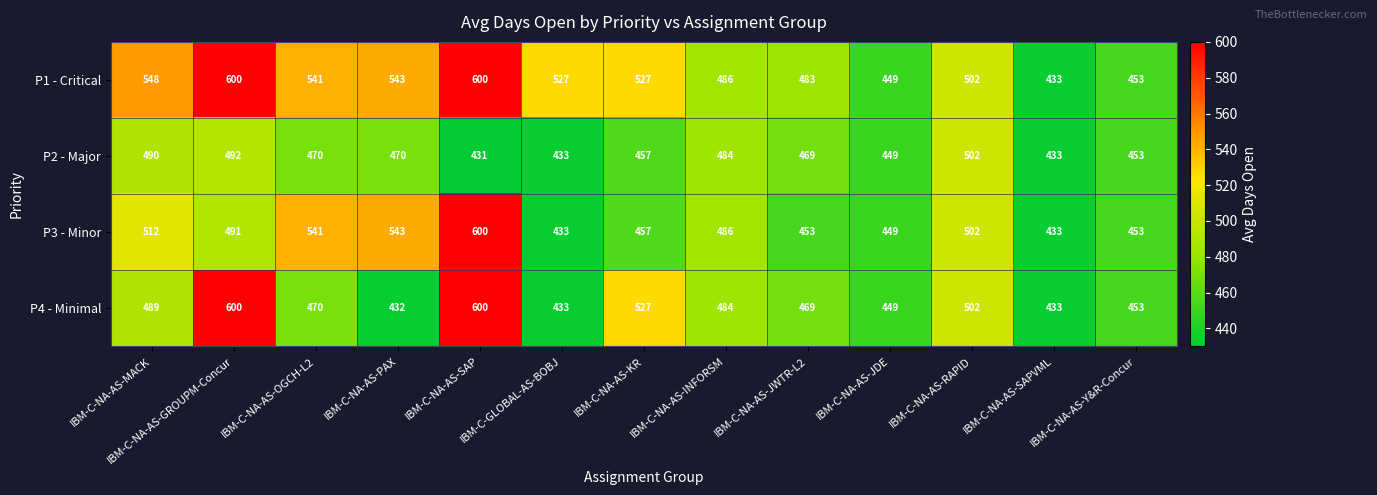

What is the maximum value shown in the chart?

600